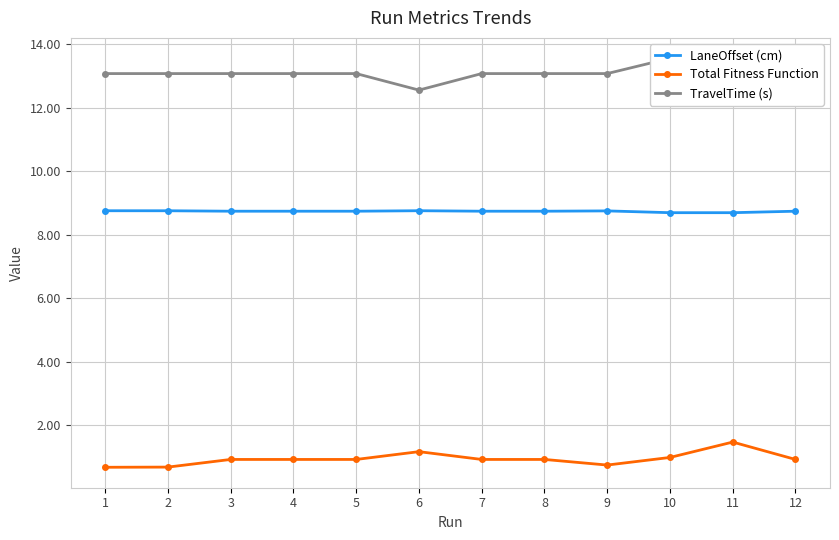

Rank the series by their average value, from lowest to highest.

Total Fitness Function, LaneOffset (cm), TravelTime (s)